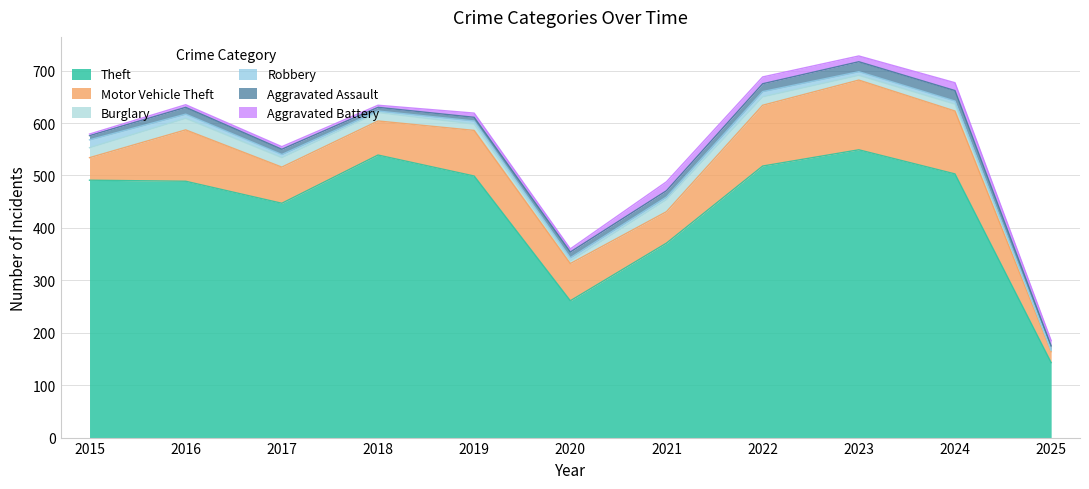

Reading left to right, what are all the values shown in this chart?

Aggravated Assault: 2015=8	2016=13	2017=10	2018=7	2019=7	2020=11	2021=12	2022=15	2023=19	2024=20	2025=8
Aggravated Battery: 2015=3	2016=5	2017=5	2018=4	2019=8	2020=6	2021=17	2022=13	2023=11	2024=15	2025=10
Burglary: 2015=19	2016=22	2017=18	2018=16	2019=12	2020=5	2021=23	2022=16	2023=9	2024=13	2025=2
Motor Vehicle Theft: 2015=43	2016=98	2017=69	2018=65	2019=87	2020=71	2021=60	2022=116	2023=133	2024=120	2025=21
Robbery: 2015=15	2016=8	2017=6	2018=3	2019=6	2020=6	2021=5	2022=10	2023=7	2024=6	2025=1
Theft: 2015=491	2016=489	2017=447	2018=539	2019=499	2020=261	2021=371	2022=518	2023=549	2024=503	2025=143